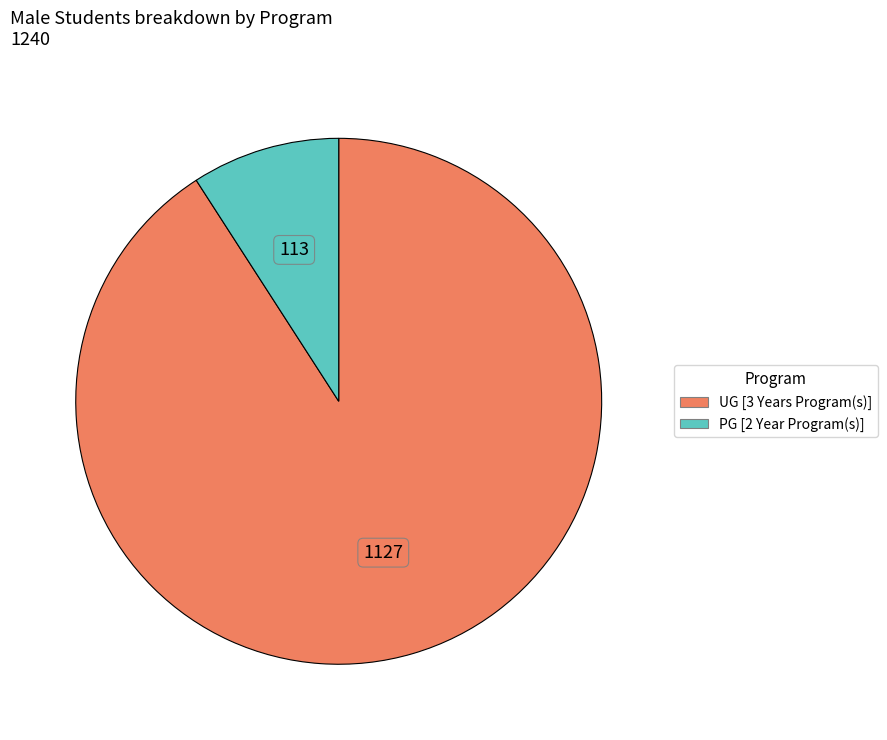

Rank the categories by value from highest to lowest.

UG [3 Years Program(s)], PG [2 Year Program(s)]